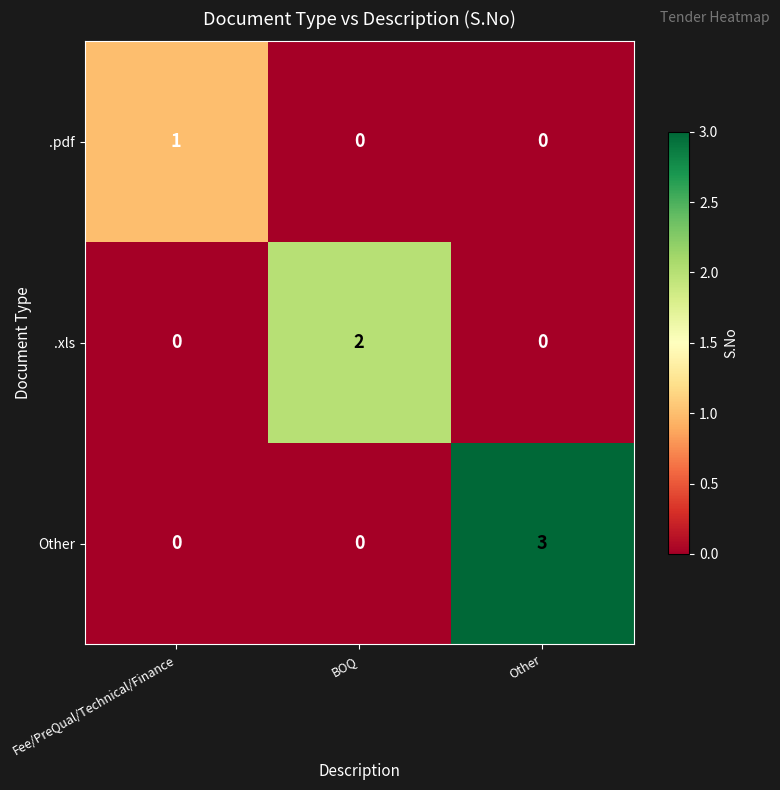

At which category is the sum across all series the highest?

Other